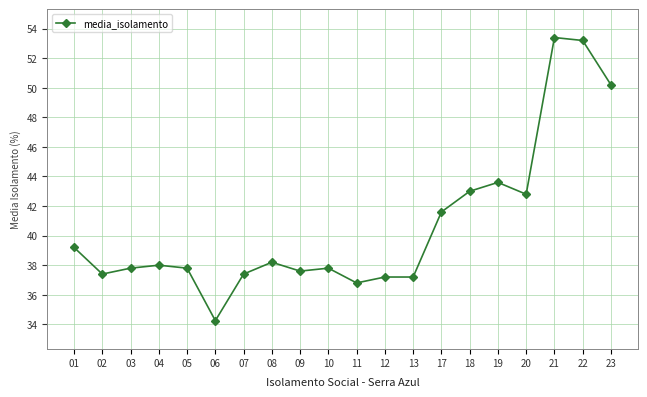

How many lines are shown in the chart?

1